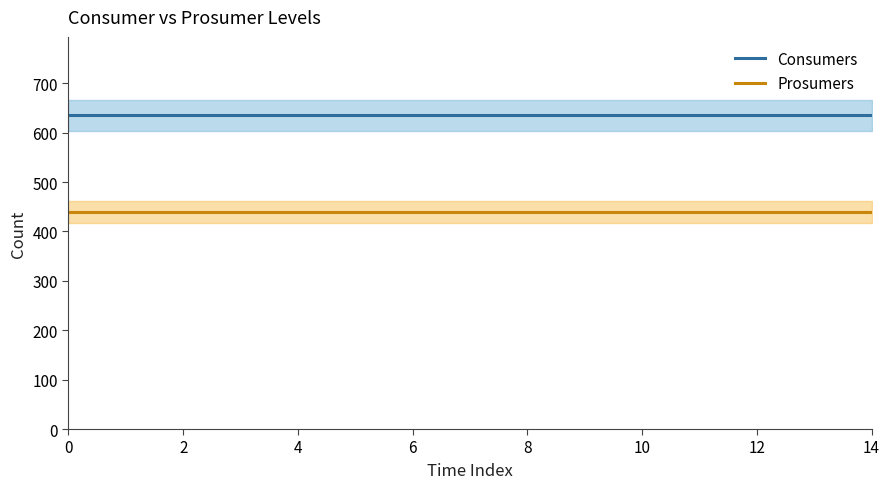

What is the average value of the Consumers series?

635